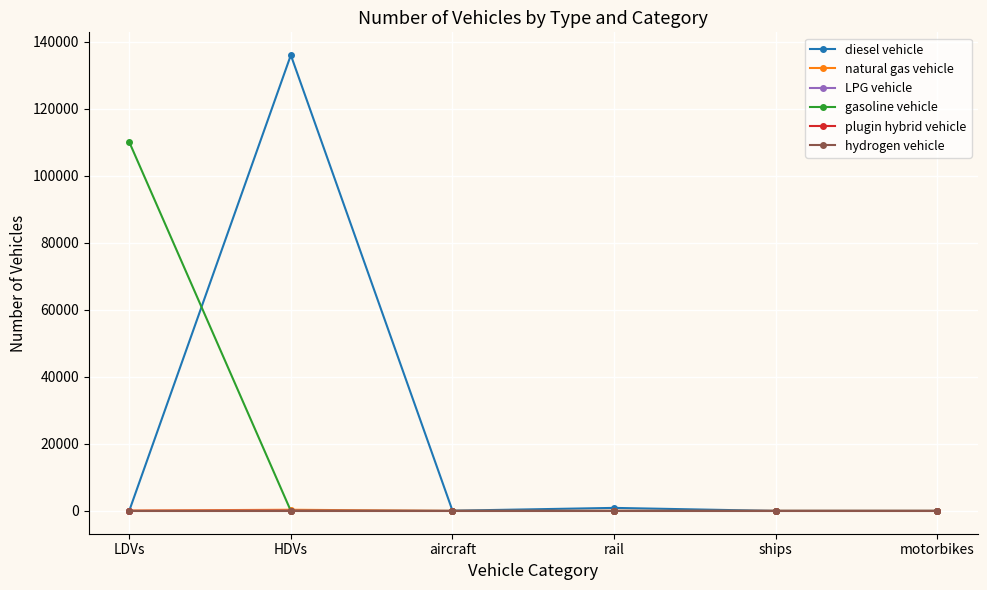

Which series has the largest range (max minus min)?

diesel vehicle